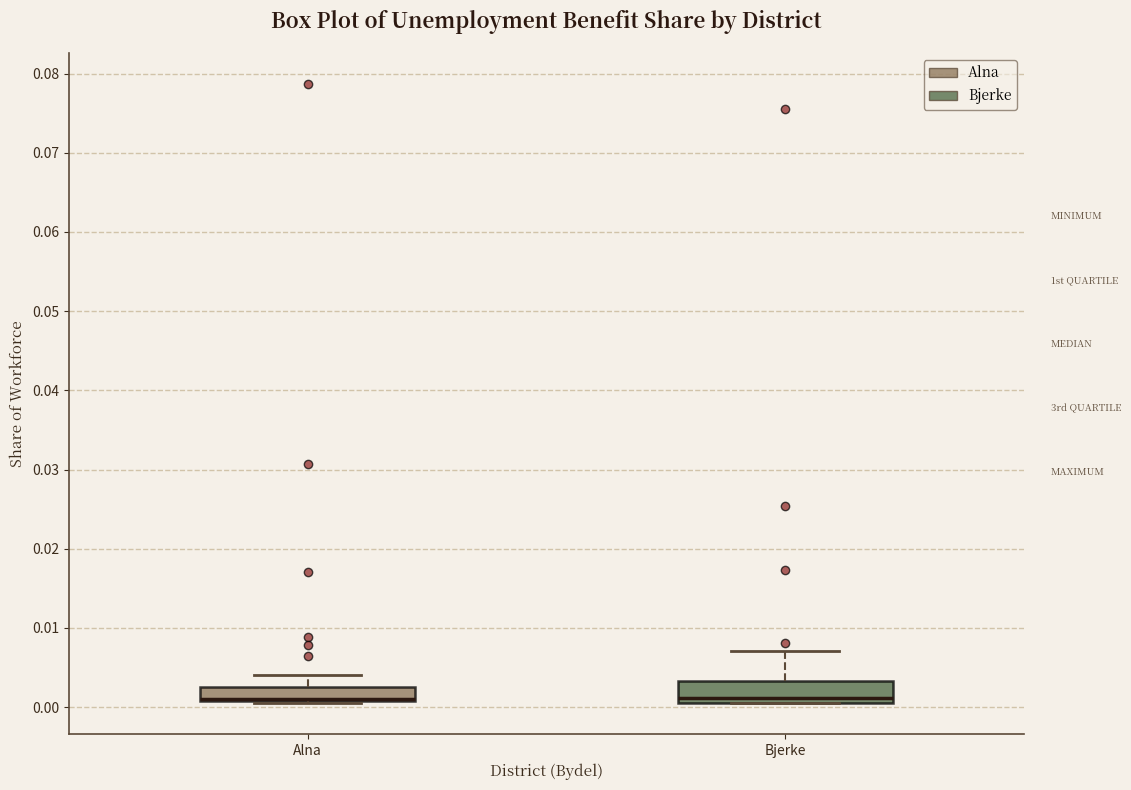

Reading left to right, transcribe this box plot: for each box, give where its median line is, the range the box spans, and where its two whiskers end, as read against the y-axis. The values are not printed on the chart, so give them approximately, as read against the axis.

Alna: median 0.001 (drawn on the box's lower edge), box 0.001 to 0.003, whiskers 0.000 to 0.004
Bjerke: median 0.001 (just above the box's lower edge), box 0.001 to 0.003, whiskers 0.001 to 0.007